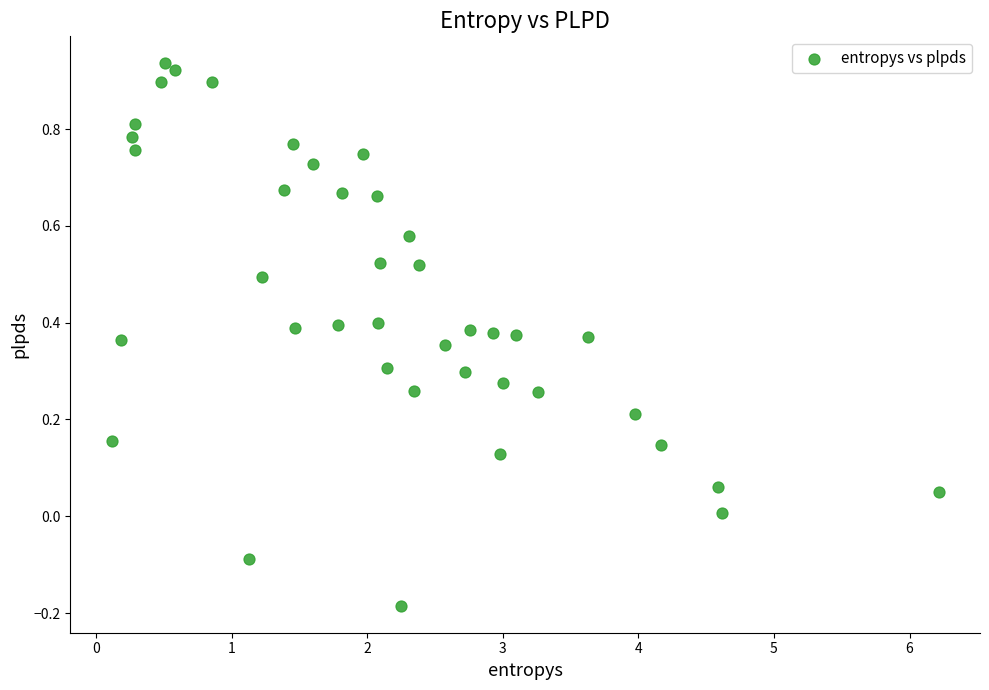

What is the range of X values (max minus min)?

6.1